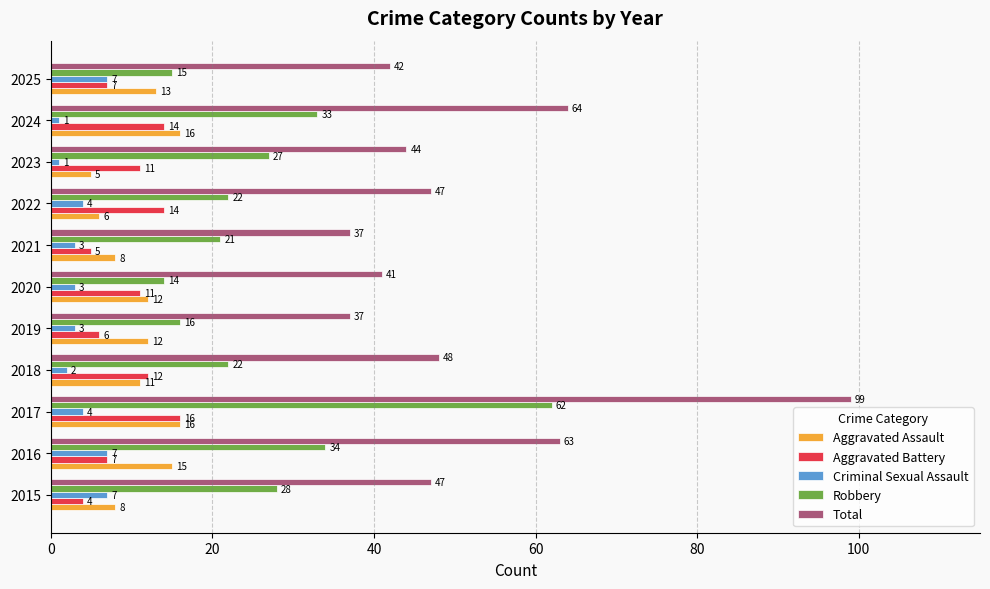

What is the approximate value of Aggravated Assault at 2017?

16